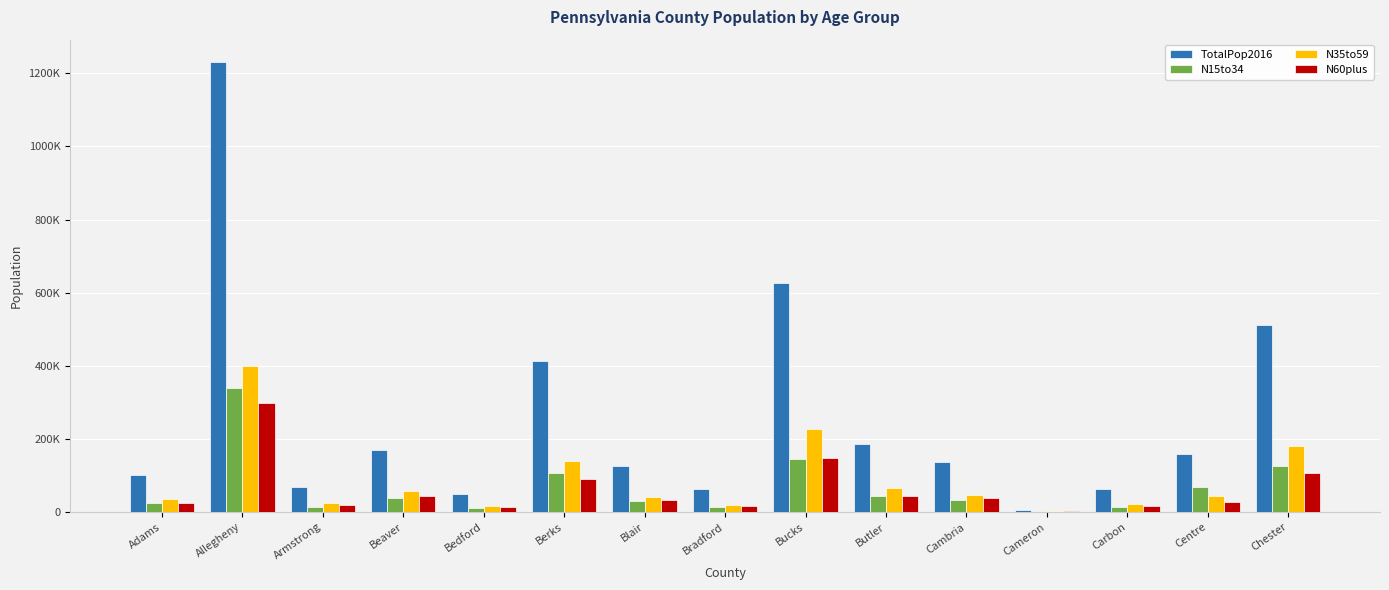

Does the chart contain stacked bars?

No